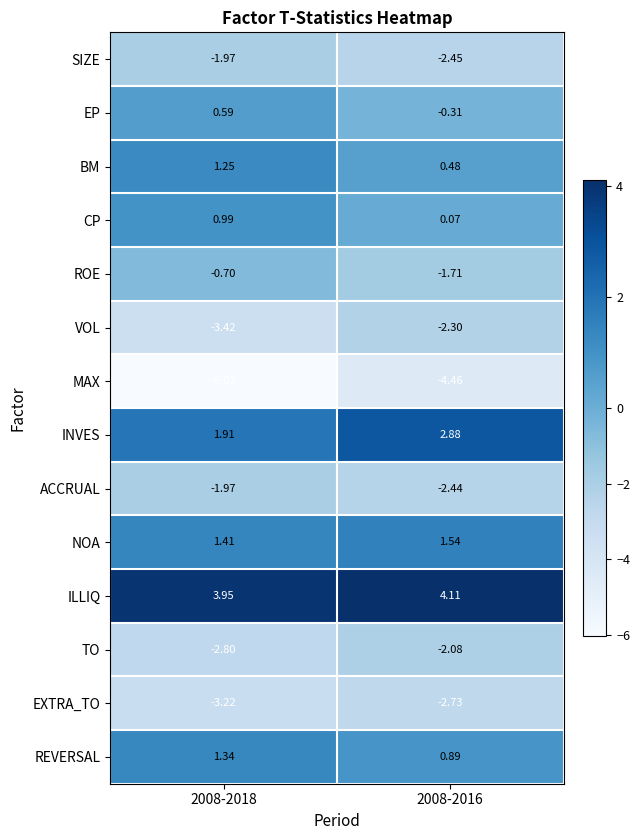

What is the total value across all series at 2008-2016?

-8.5